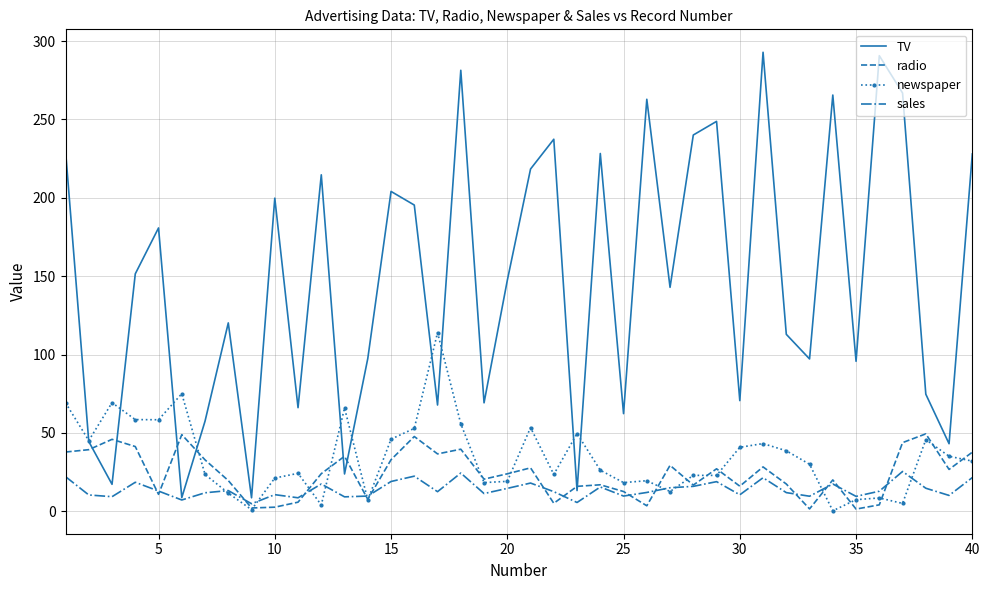

What is the greatest value displayed?

292.9